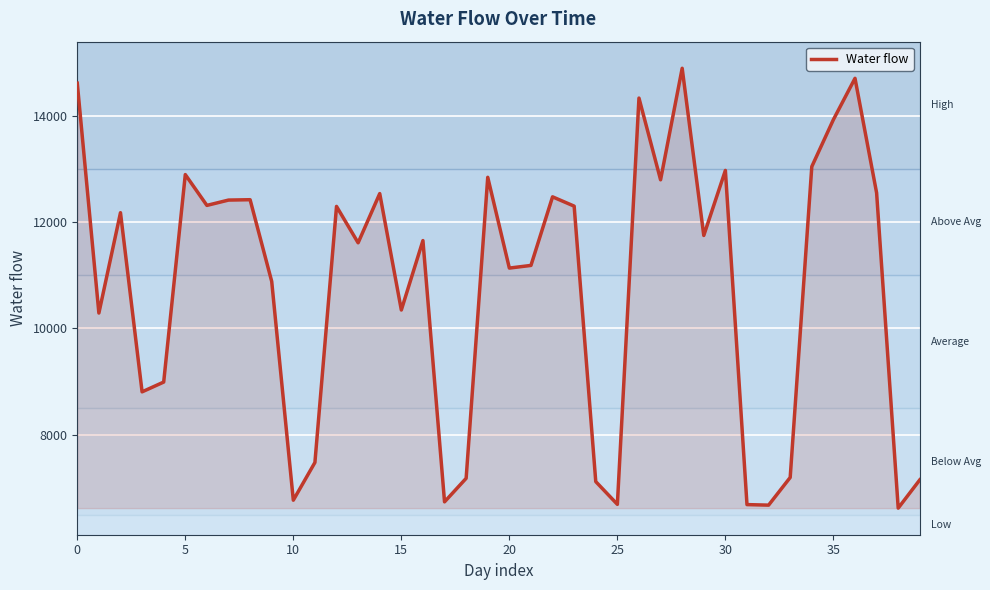

What is the smallest value displayed?

6624.0